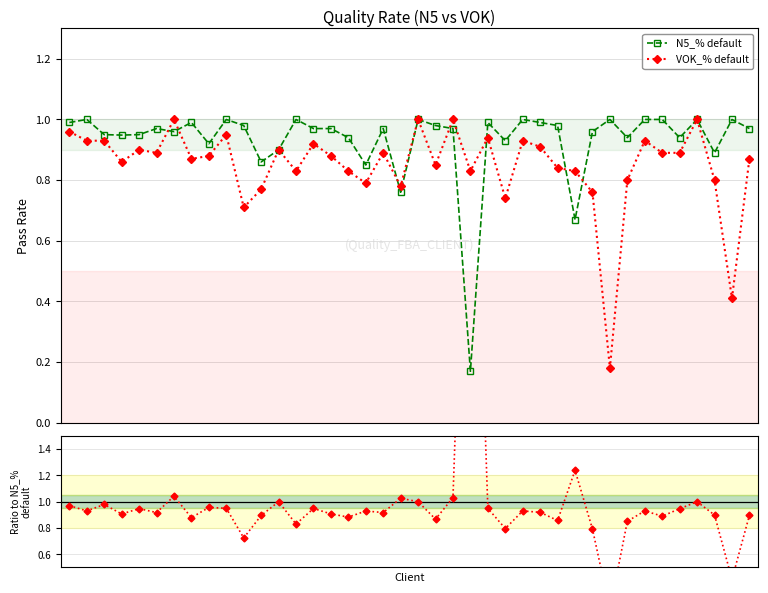

True or false: N5_% default has more than 1 points higher than both neighbors.

True